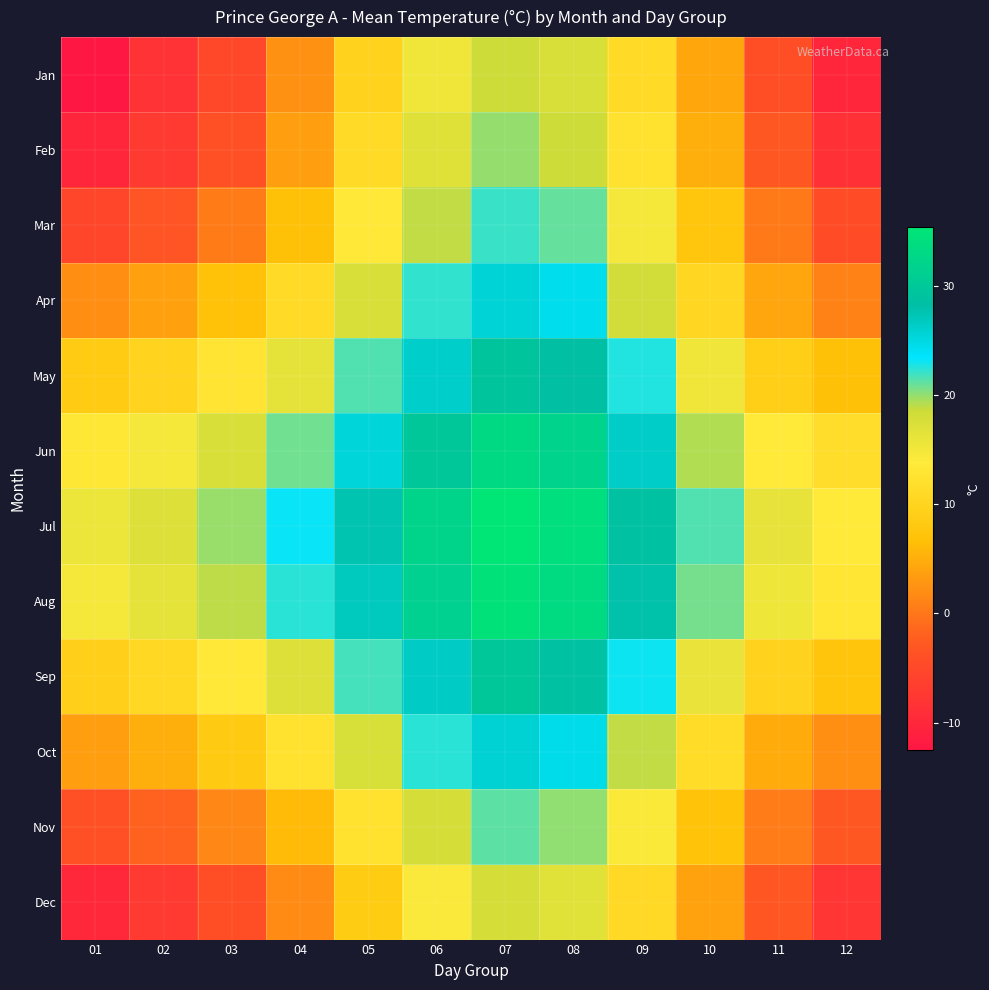

Rank the series by their maximum value, from highest to lowest.

Jul, Aug, Jun, Sep, May, Oct, Apr, Mar, Nov, Feb, Jan, Dec